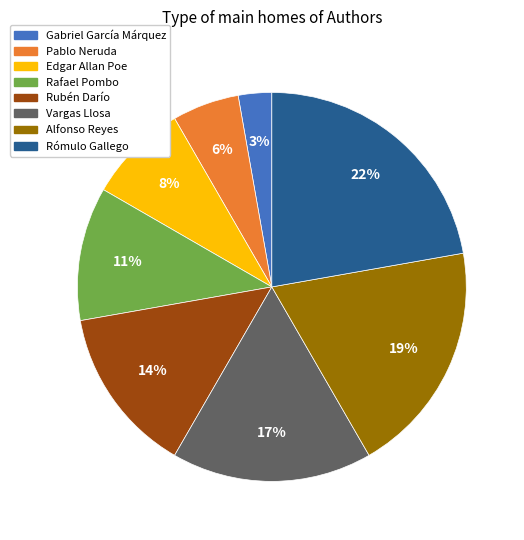

Approximately how many times larger is the value at Rafael Pombo compared to Rómulo Gallego?

0.5